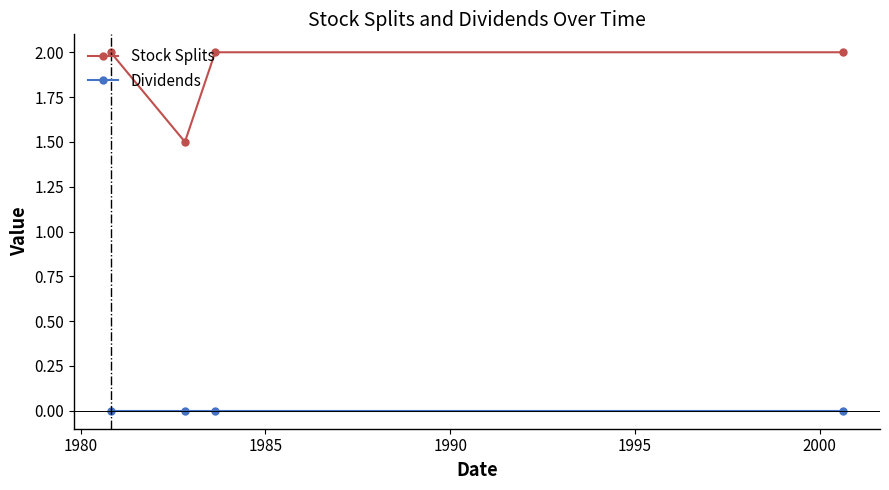

What is the highest value of the Stock Splits series?

2.0